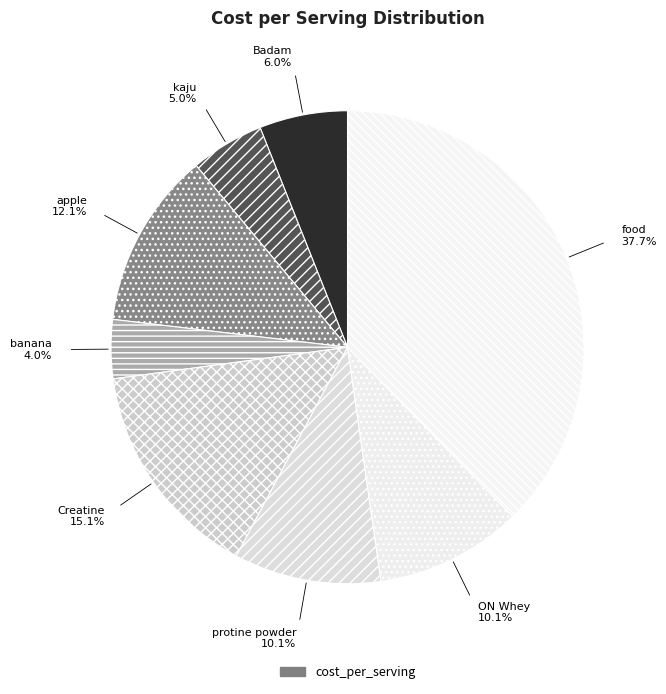

Count the number of slices in the pie.

8